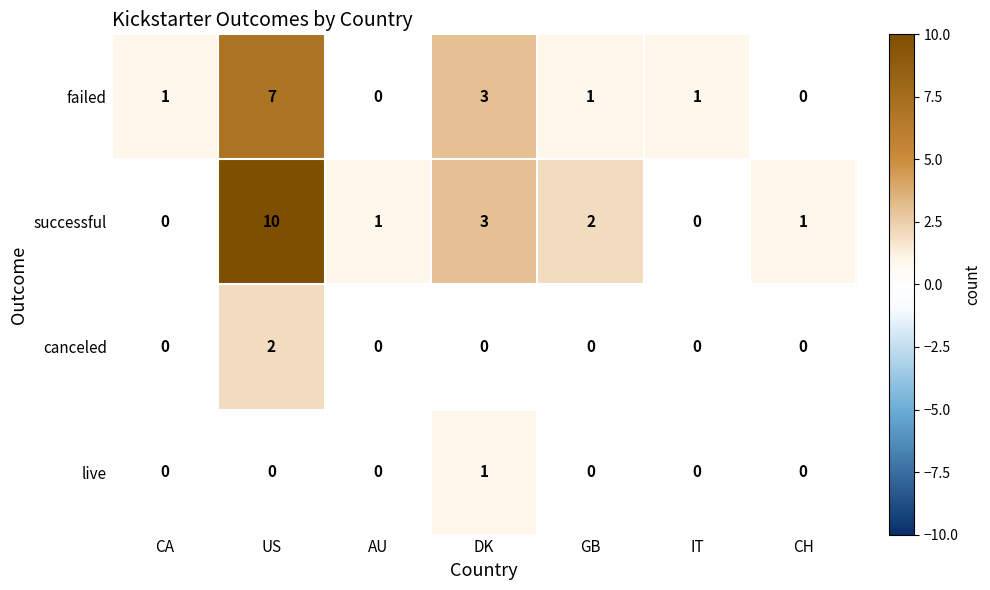

The successful series shows 2 at GB. True or false?

True